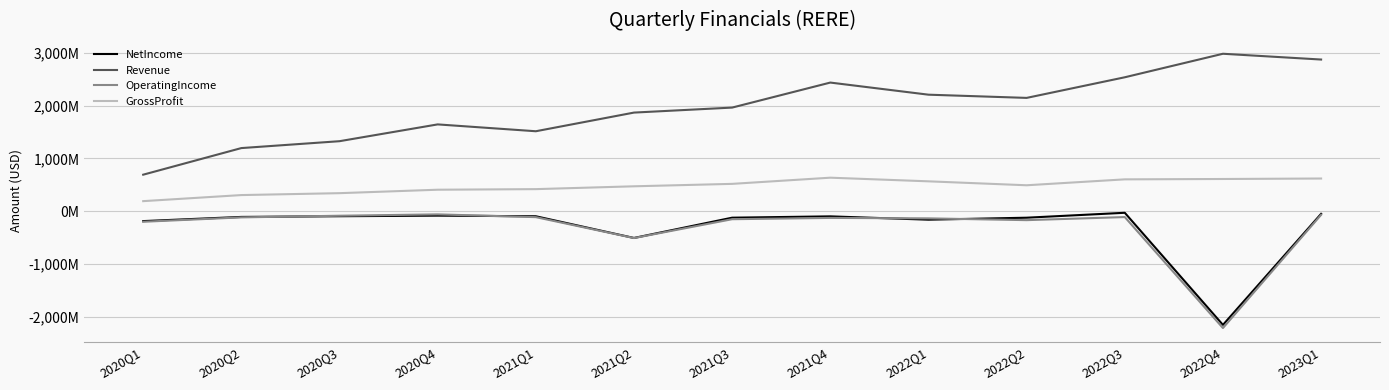

What are all the series names shown in the legend?

NetIncome, Revenue, OperatingIncome, GrossProfit